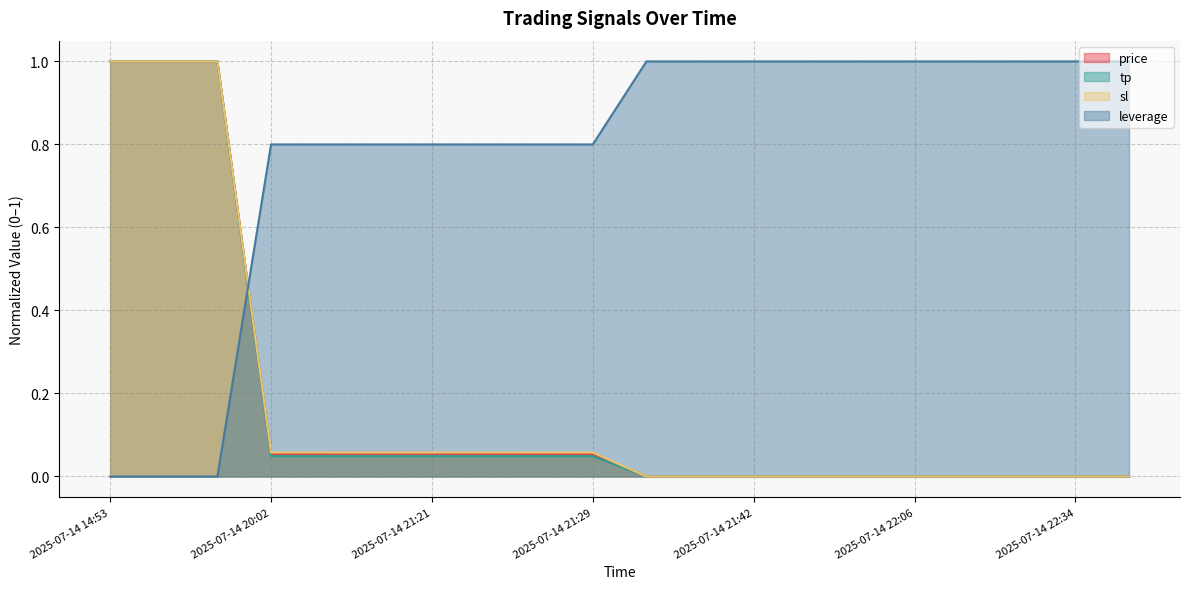

What is the sum of all price values?

3.4